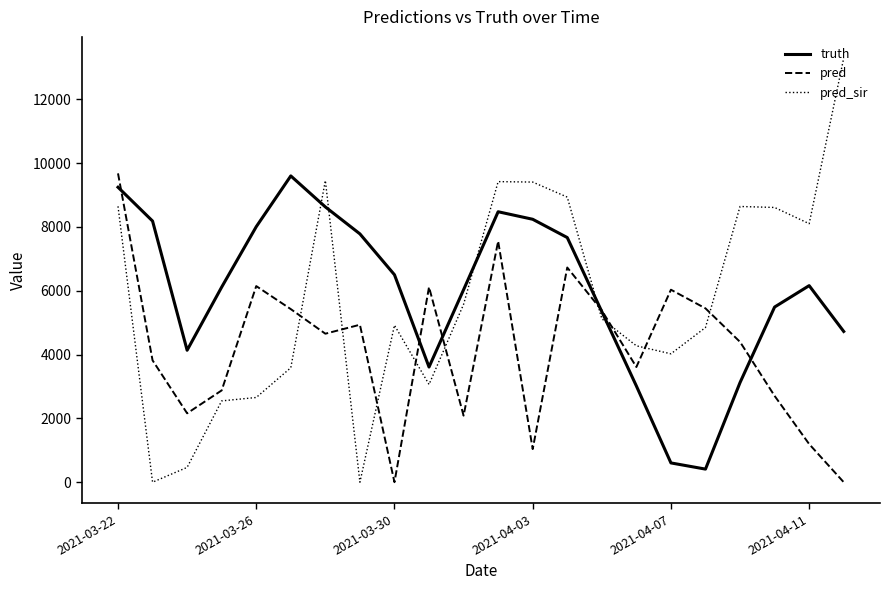

True or false: truth has more than 2 interior local peaks.

True